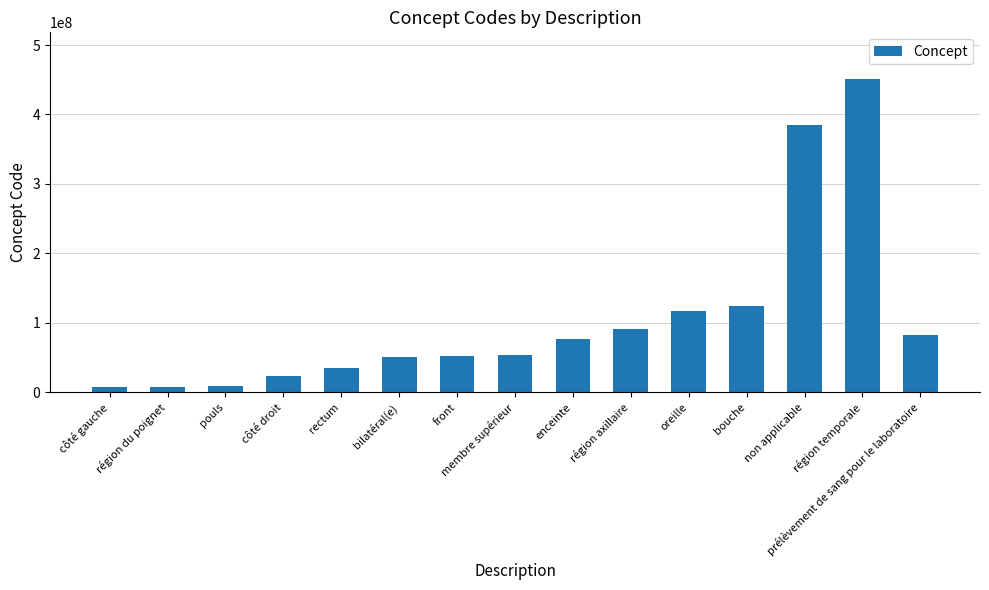

How many categories are shown in the chart?

15